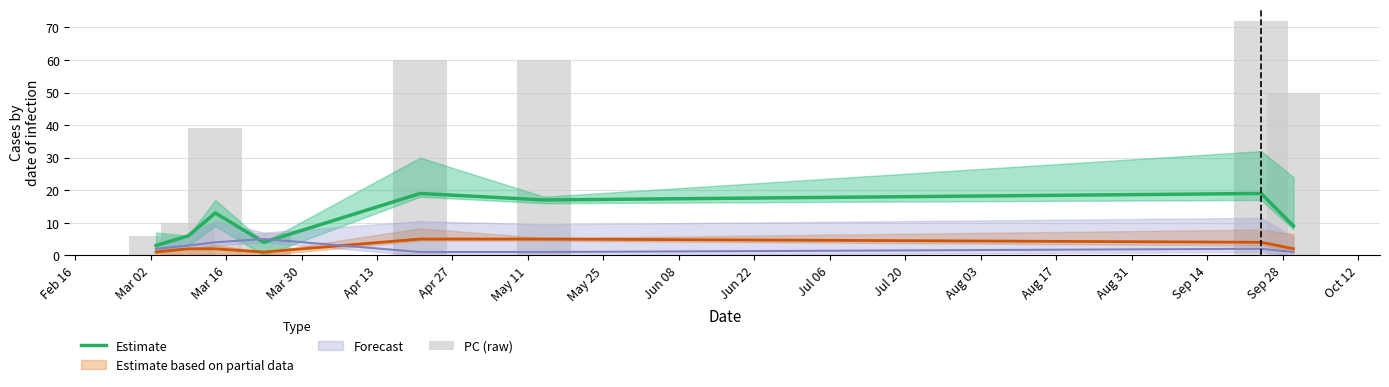

What is the difference between the maximum and second lowest values in the PC (raw) series?

65